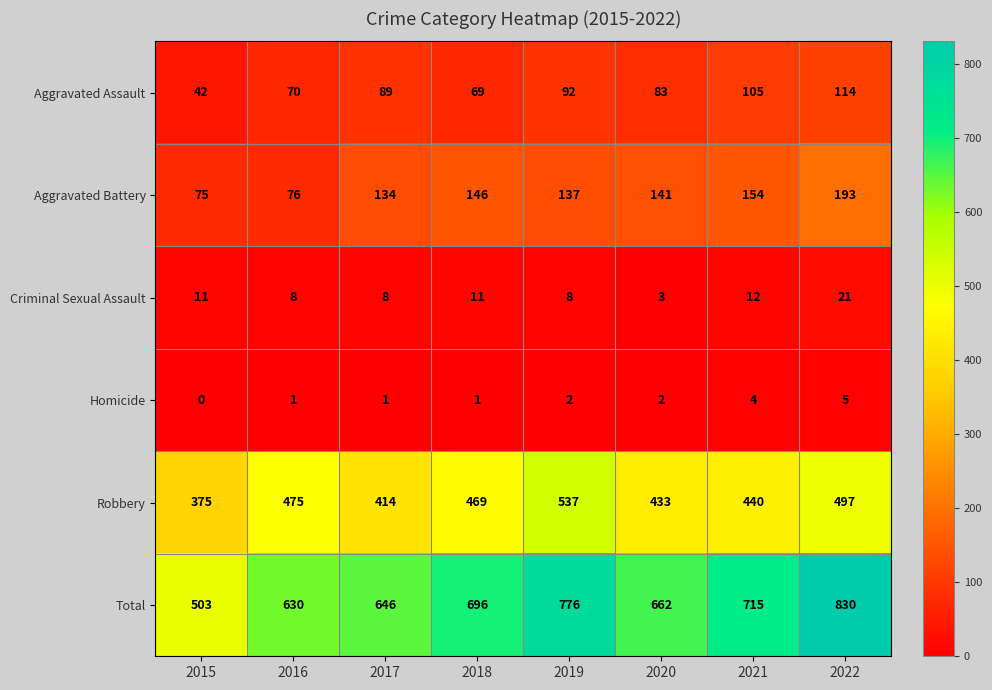

Is it true that Homicide equals 3 at 2020?

False